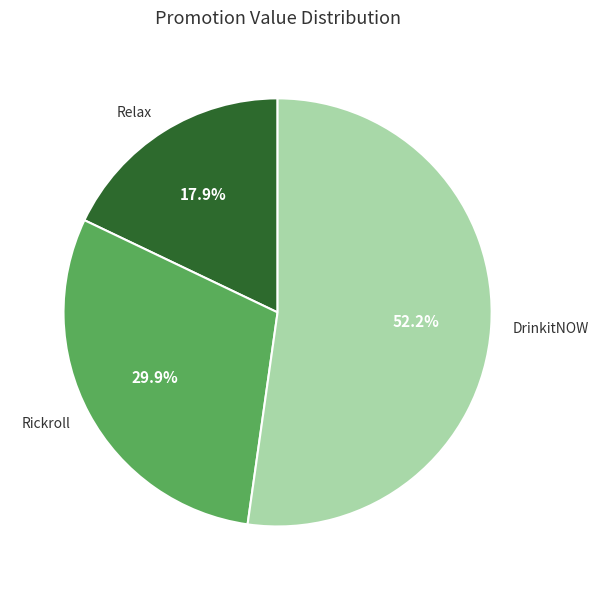

Which category has the smallest portion of the pie?

Relax